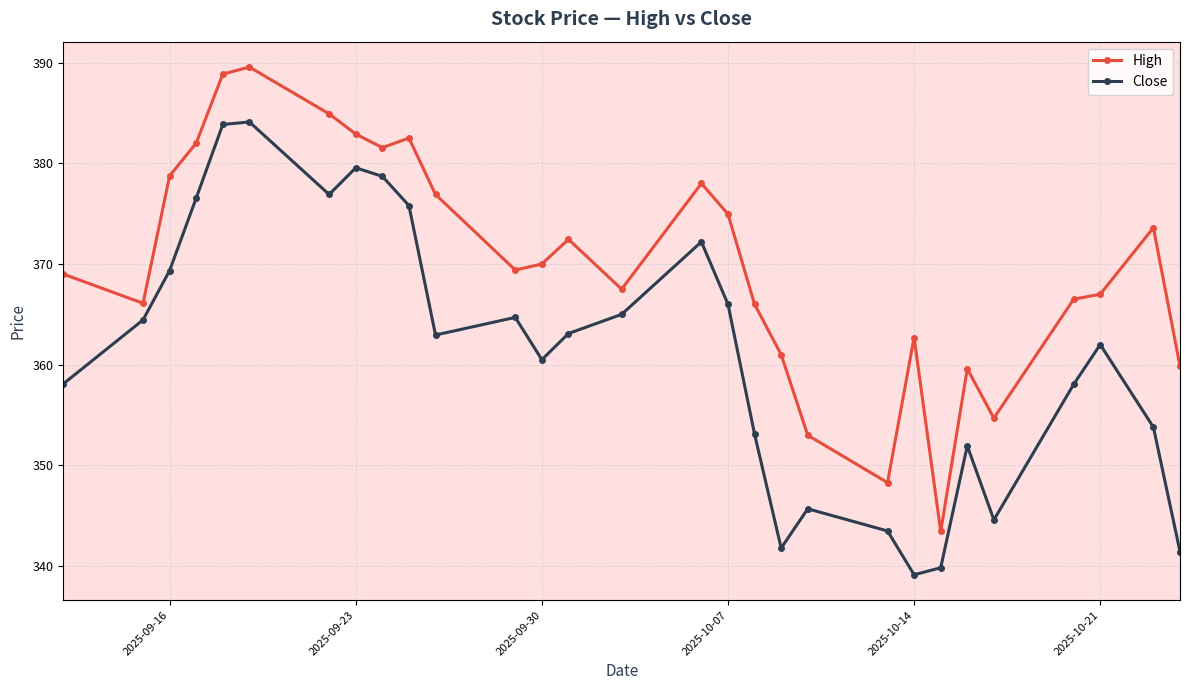

True or false: High has more than 1 points higher than both neighbors.

True